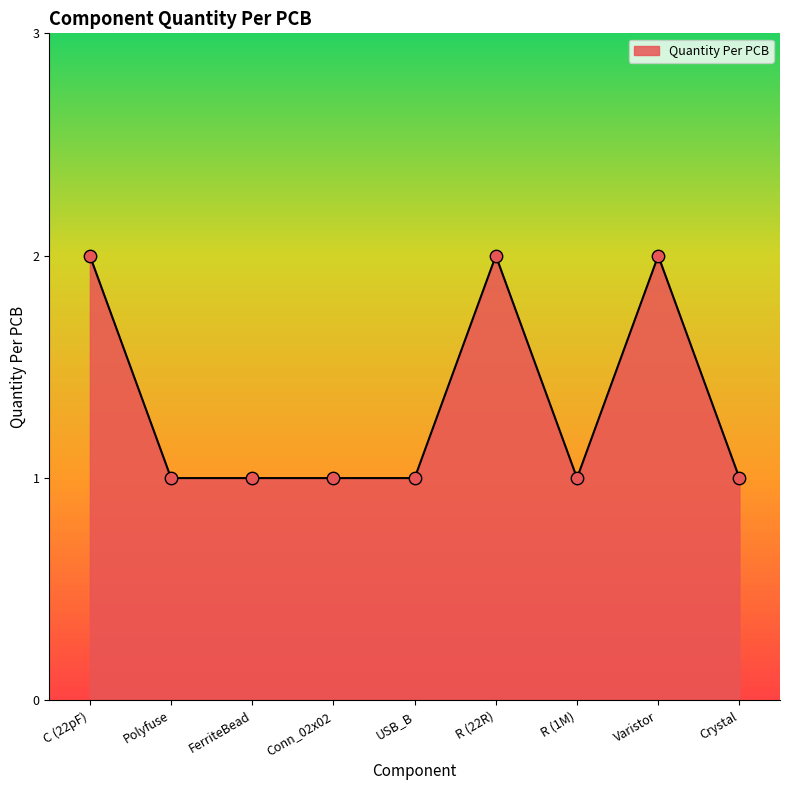

What is the ratio of the value at FerriteBead to the value at C (22pF)?

0.5